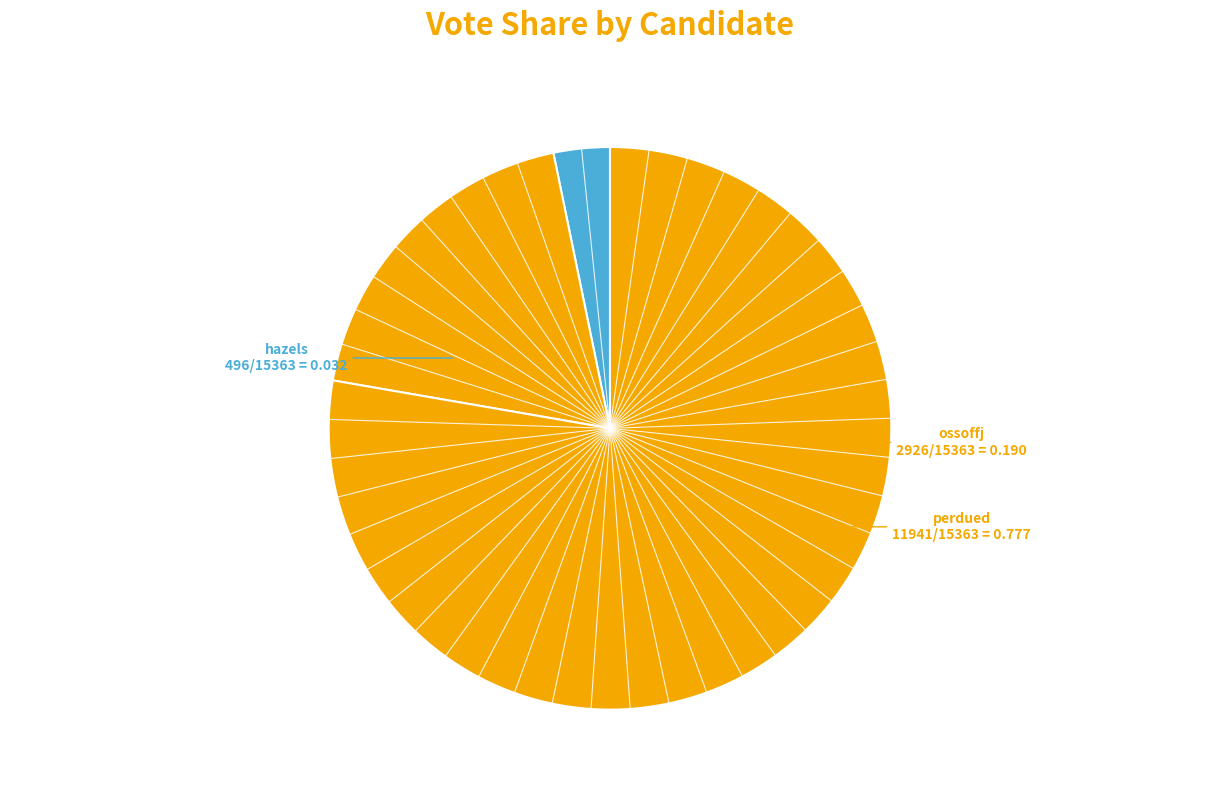

Count the number of slices in the pie.

3